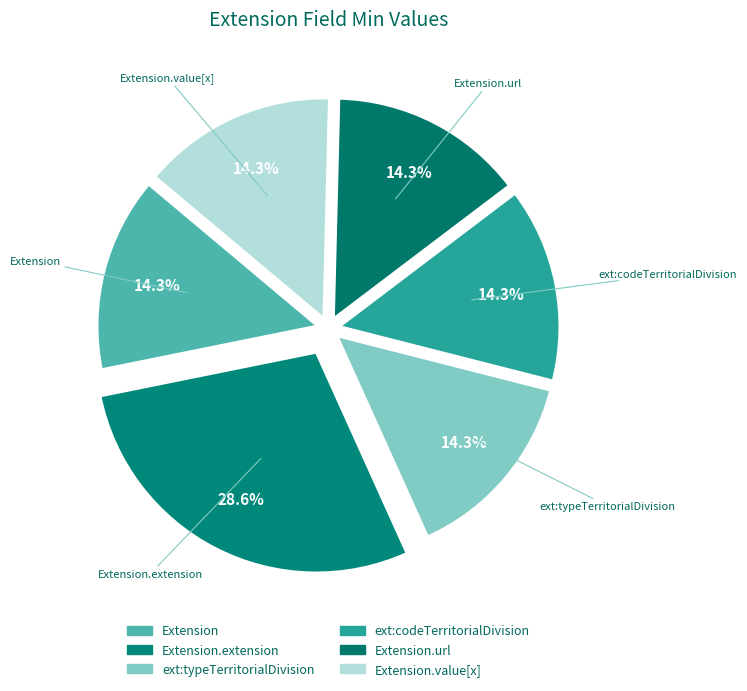

Is it true that Extension.value[x] is 1% of the pie?

False